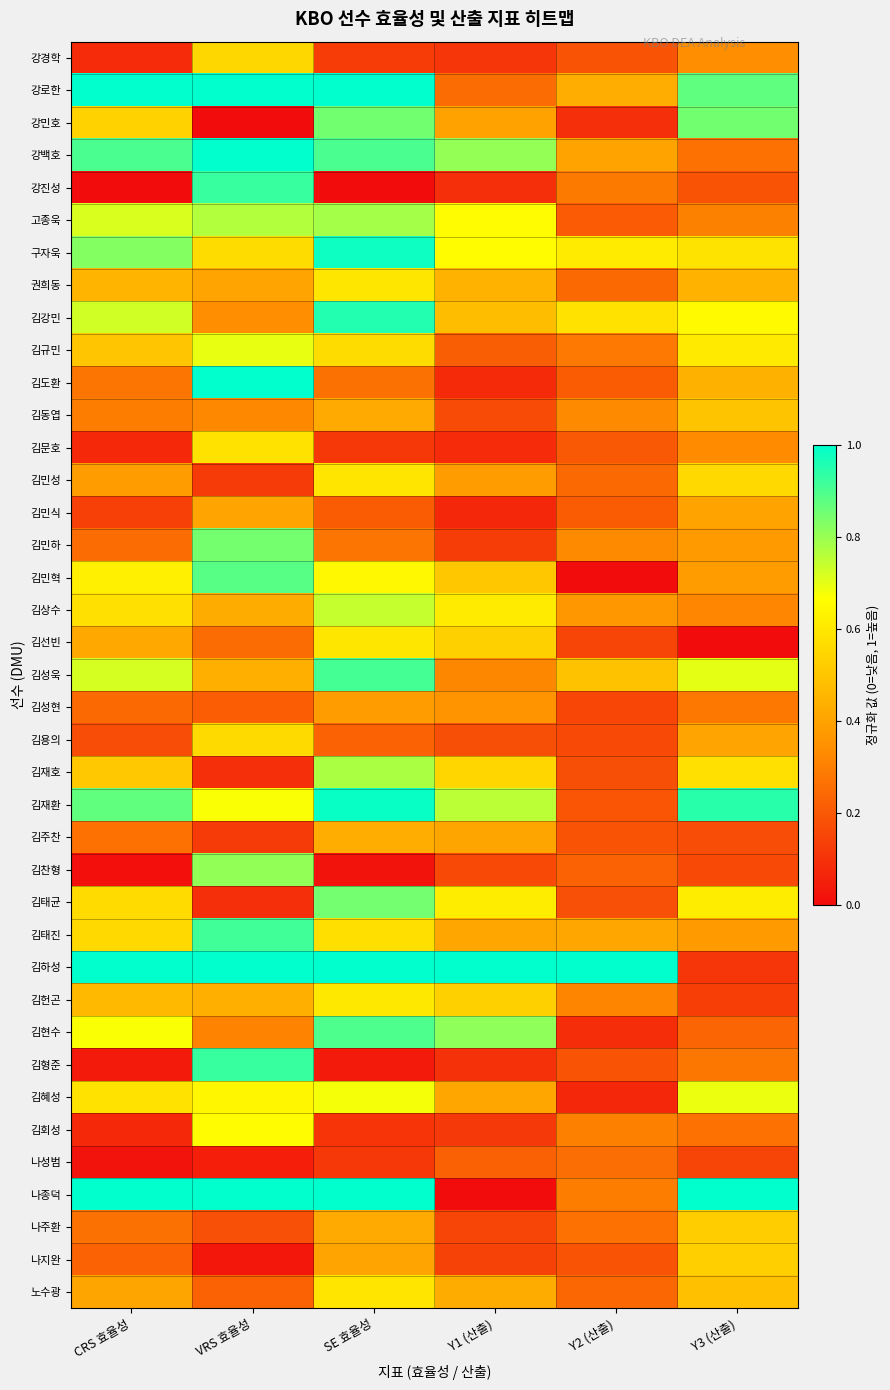

Count the number of data series in this chart.

39